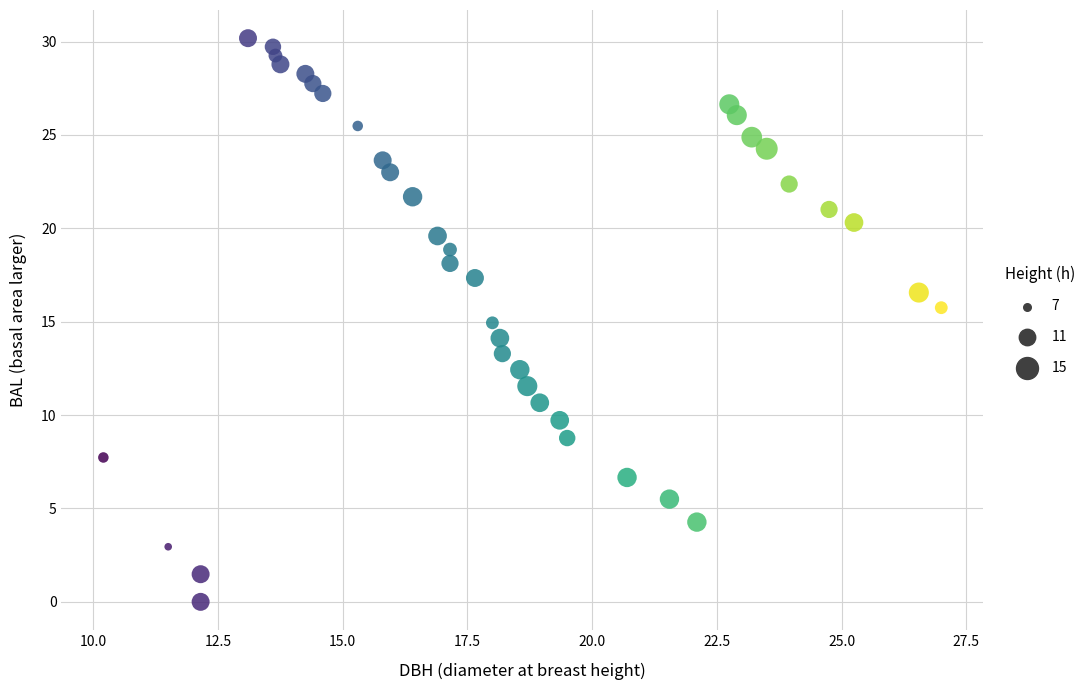

What is the range of Y values (max minus min)?

30.2